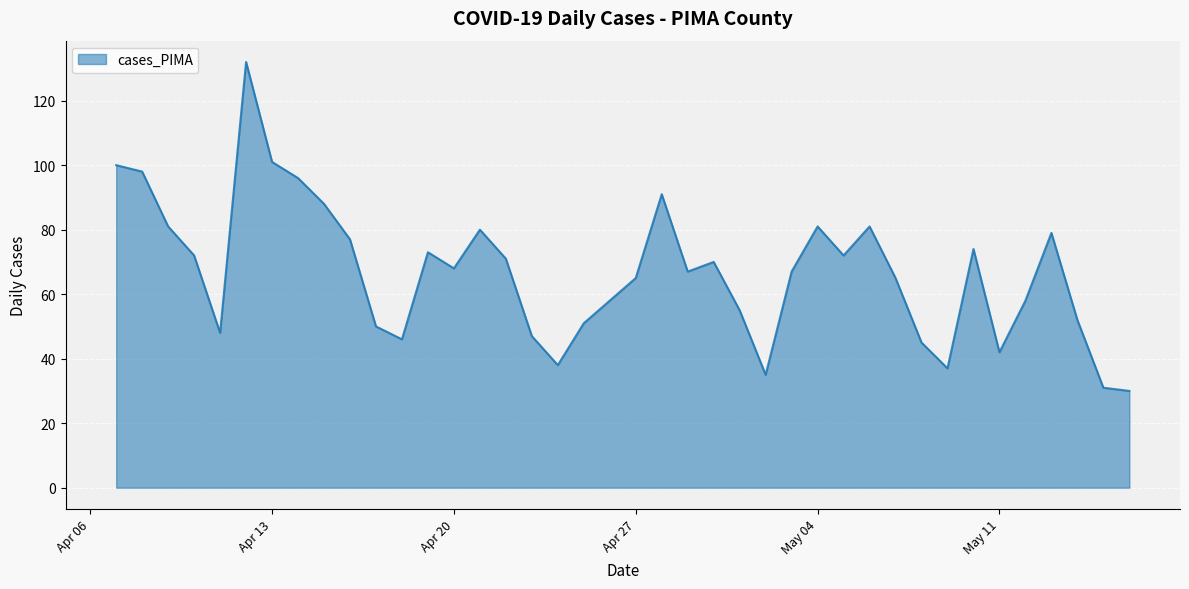

What is the difference between the maximum and minimum values?

102